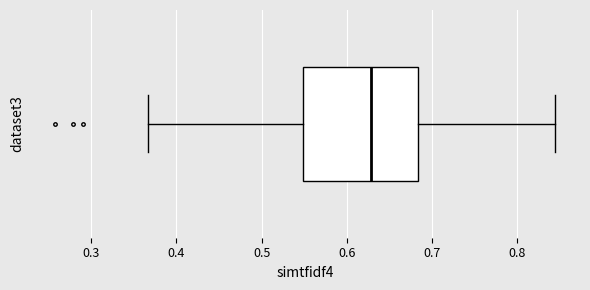

Read this box plot against the x-axis: the position of the median line, the range covered by the box, and the ends of both whiskers. The values are not printed on the chart, so give them approximately, as read against the axis.

median 0.63, box 0.55 to 0.68, whiskers 0.37 to 0.84